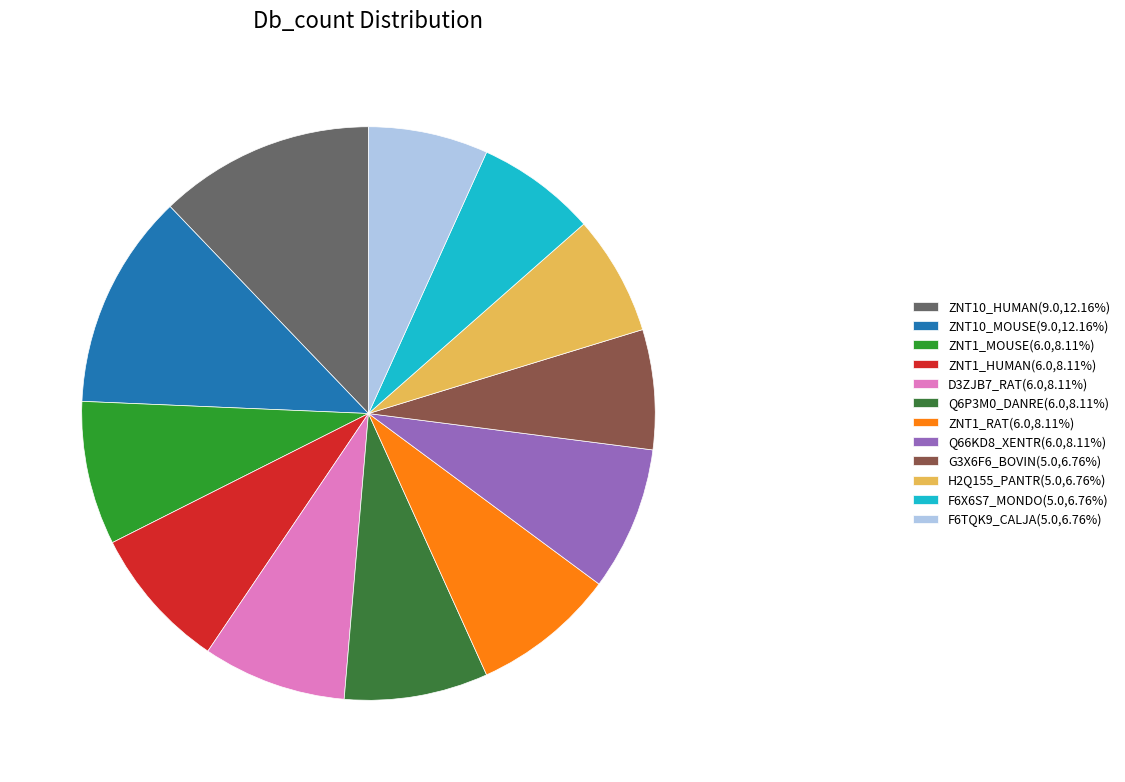

Approximately how many times larger is the value at ZNT1_HUMAN compared to D3ZJB7_RAT?

1.0